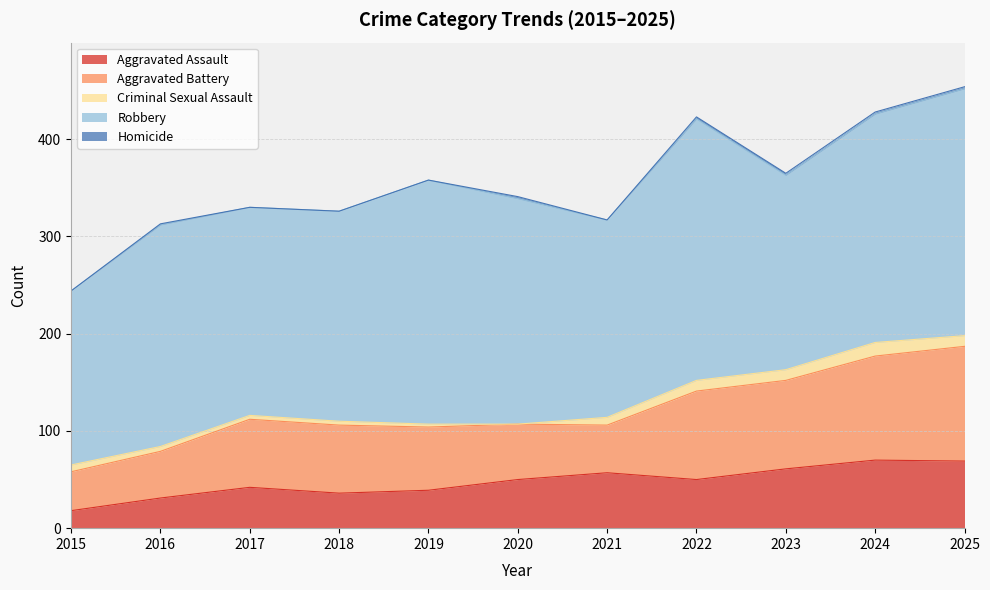

How many series are shown in this chart?

5